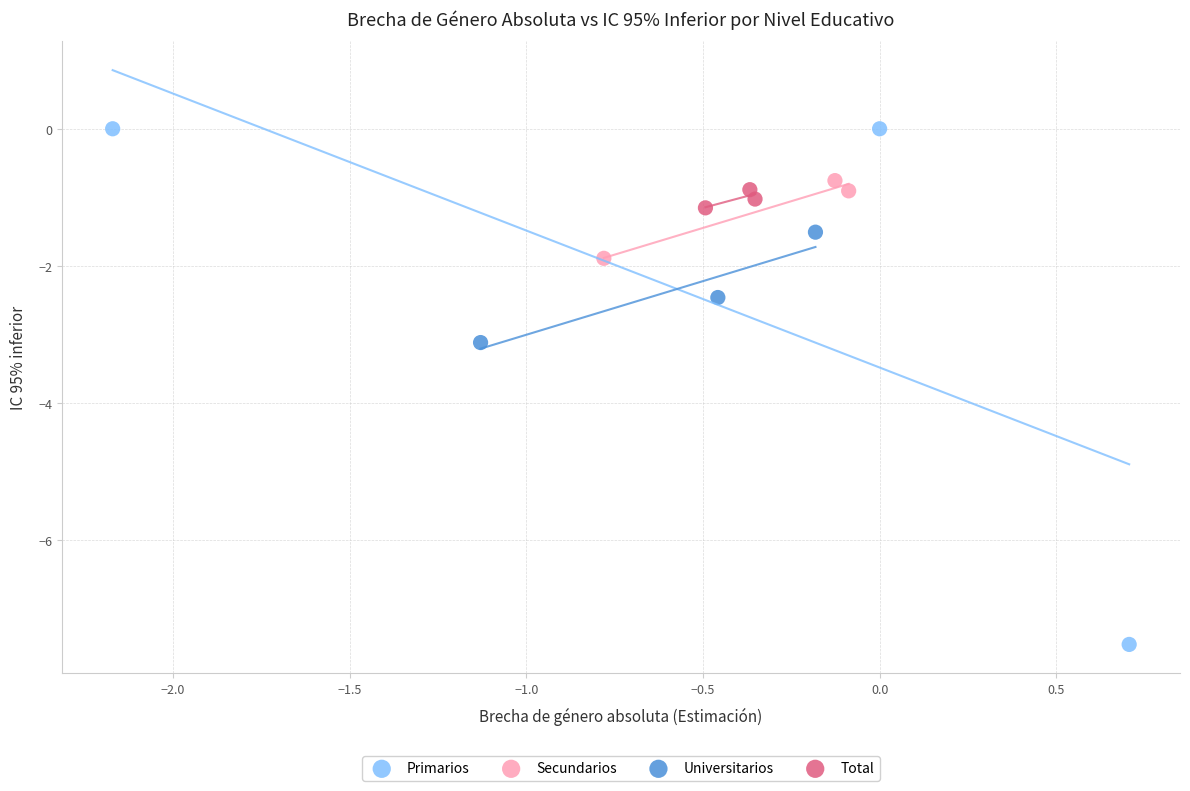

What are all the series names shown in the legend?

Primarios, Secundarios, Universitarios, Total